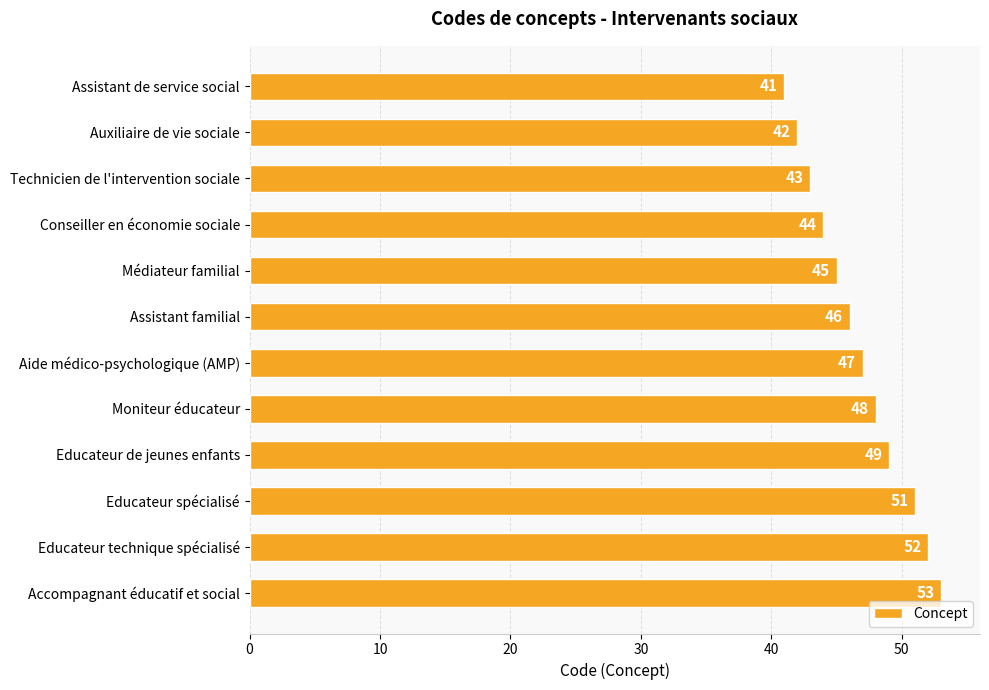

Is it true that the value at Technicien de l'intervention sociale is 21?

False